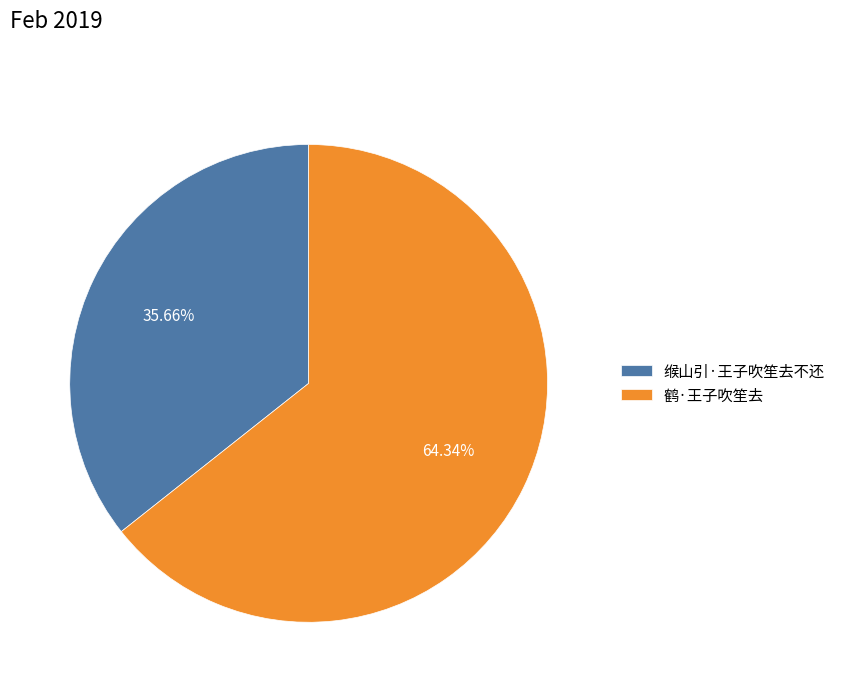

Does 缑山引·王子吹笙去不还 account for over 50% of the chart?

No